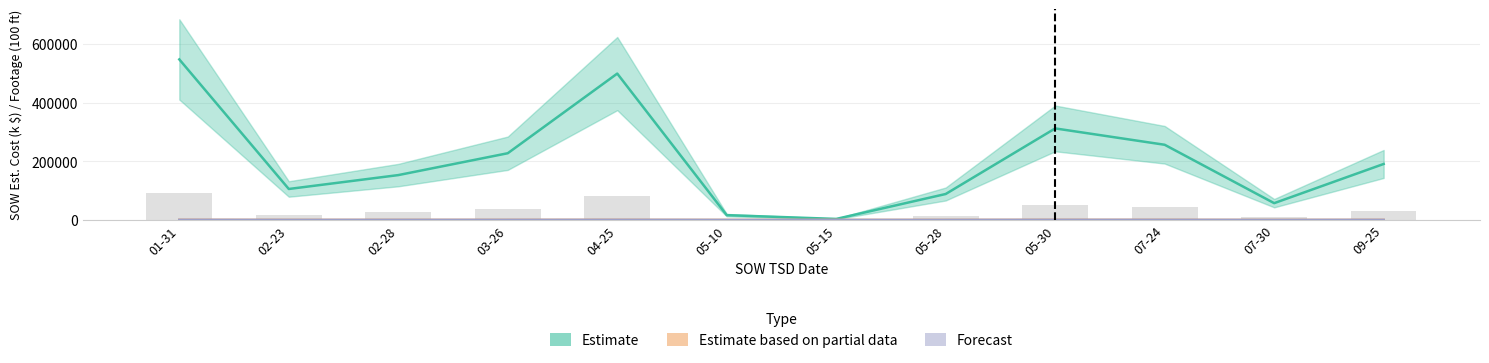

Reading left to right, transcribe all the data shown in this chart.

SOW Estimated Cost (k): 547730.2	105586.5	152997.0	227573.0	499344.3	16308.8	3425.6	88491.8	312258.0	256449.0	57237.0	190958.5
Footage UG (00s): 294.1	82.6	116.3	133.3	255.2	9.4	0.7	72.1	248.1	188.3	45.1	154.4
Actual Redline UG (00s): 291.6	83.6	116.7	134.6	255.0	9.3	0.7	67.8	250.4	199.9	44.3	155.7